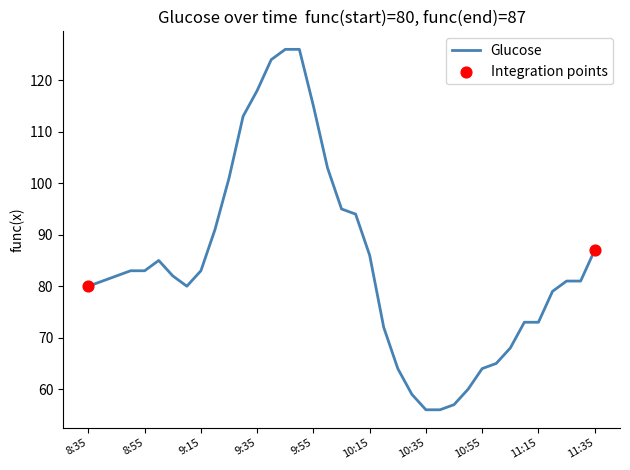

What is the maximum value shown in the chart?

126